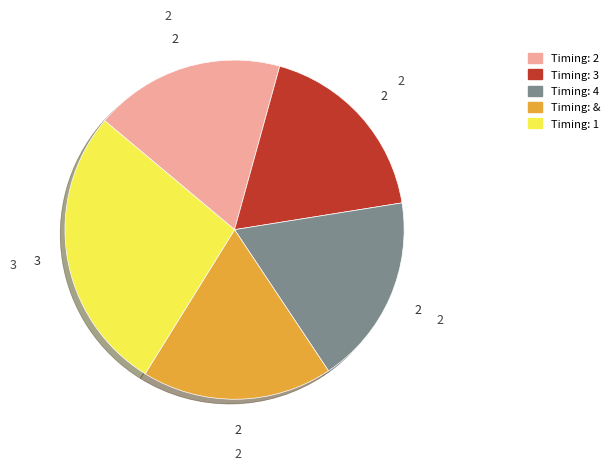

What is the ratio of the value at Timing: 2 to the value at Timing: 1?

0.7